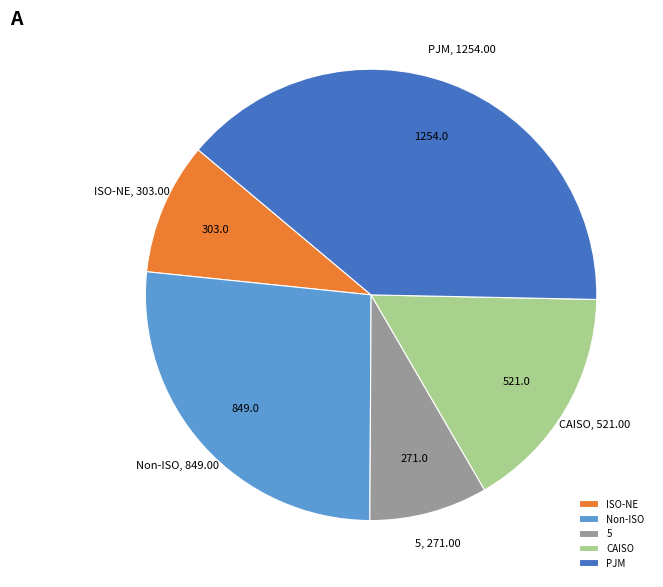

Which has a higher value, Non-ISO or ISO-NE?

Non-ISO